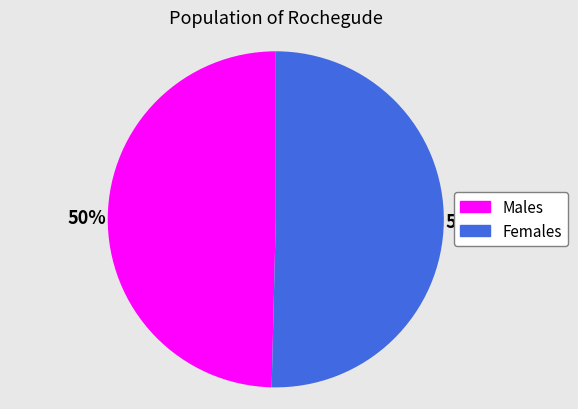

To the nearest percent, what is the average slice percentage?

50%